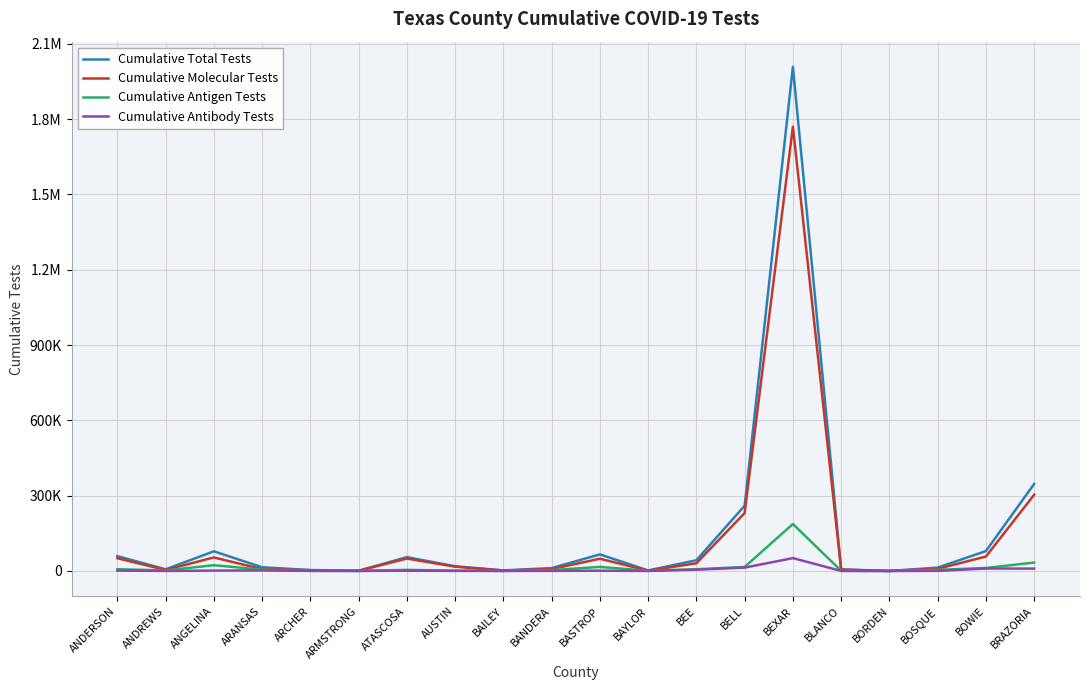

What is the value of the Cumulative Molecular Tests point at the 20th from the left?

303759